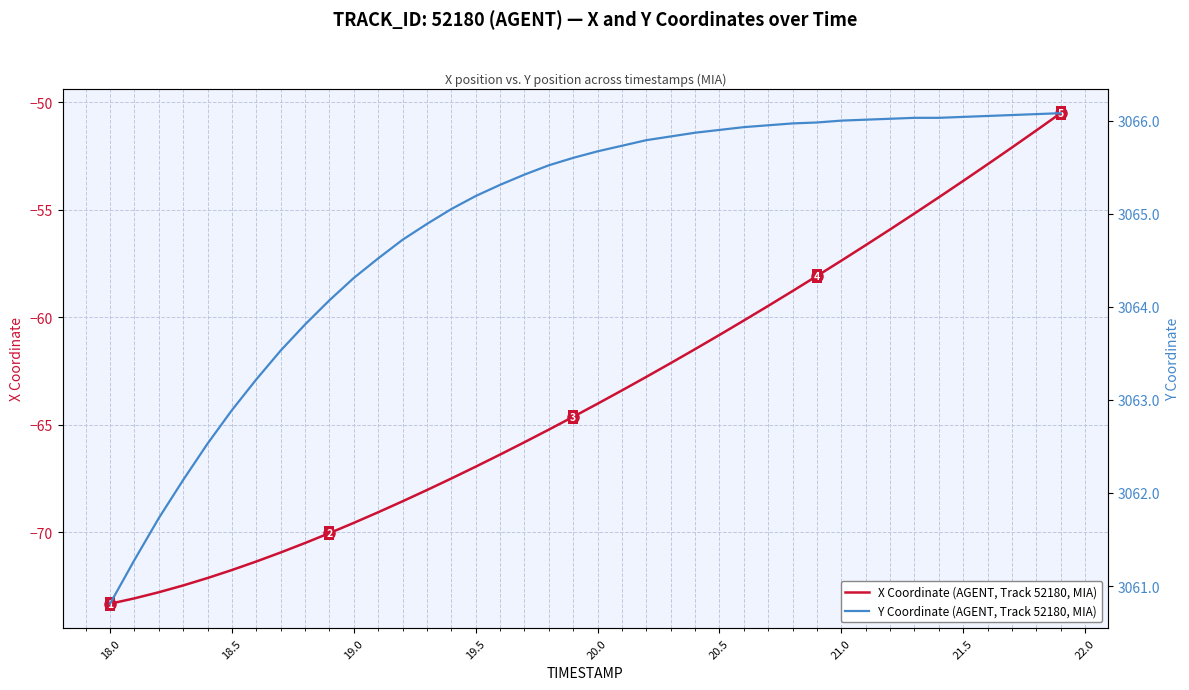

True or false: X Coordinate (AGENT, Track 52180) and Y Coordinate (AGENT, Track 52180) intersect in this chart.

False